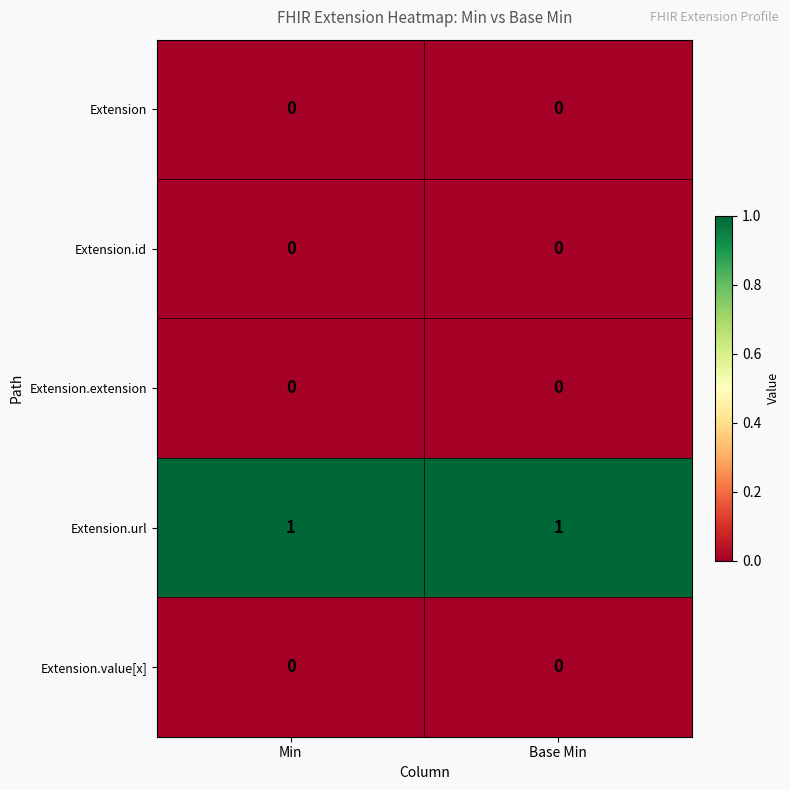

Is it true that Extension.url equals 1 at Min?

True